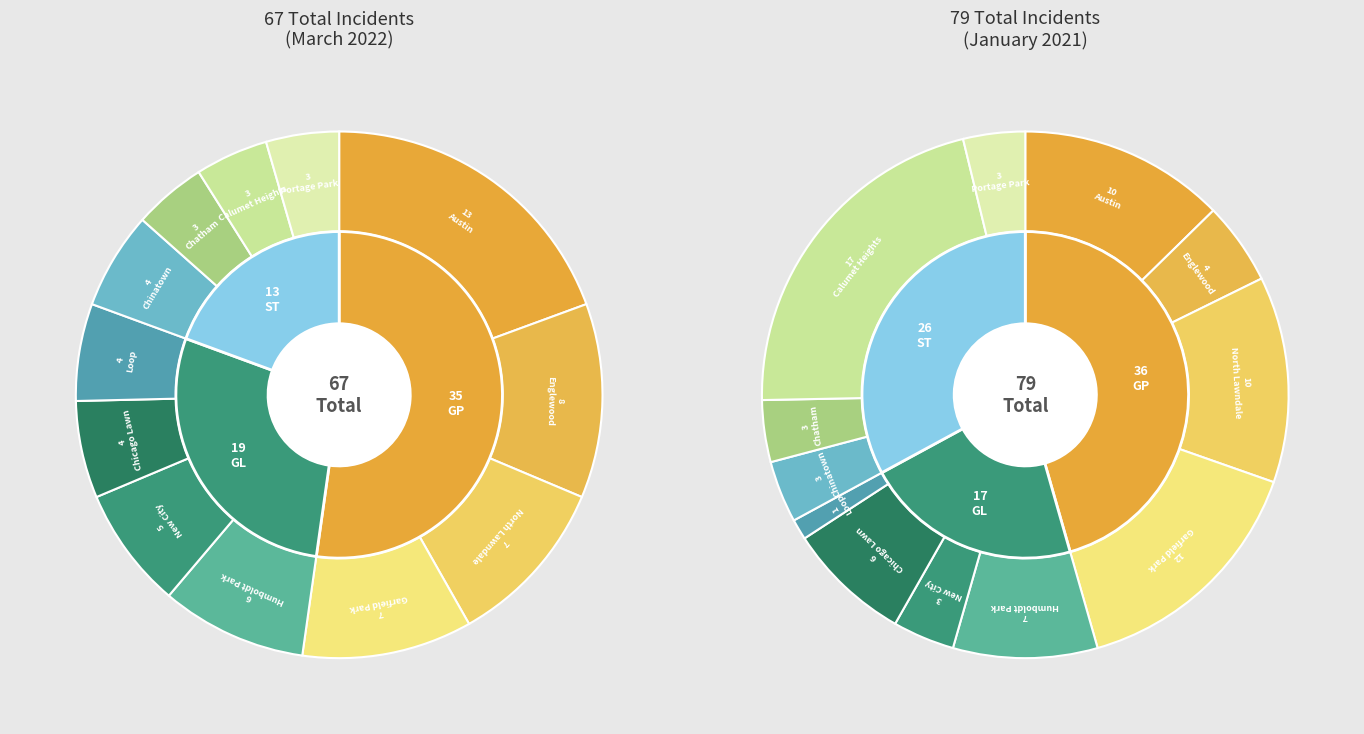

Rank the series at Garfield Park from lowest to highest value.

March 2022, January 2021